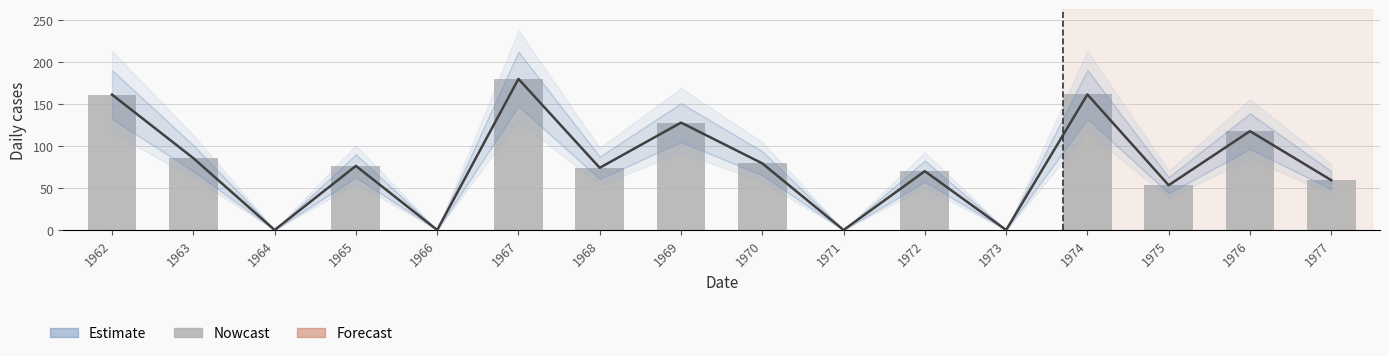

How many bars are there in total?

16